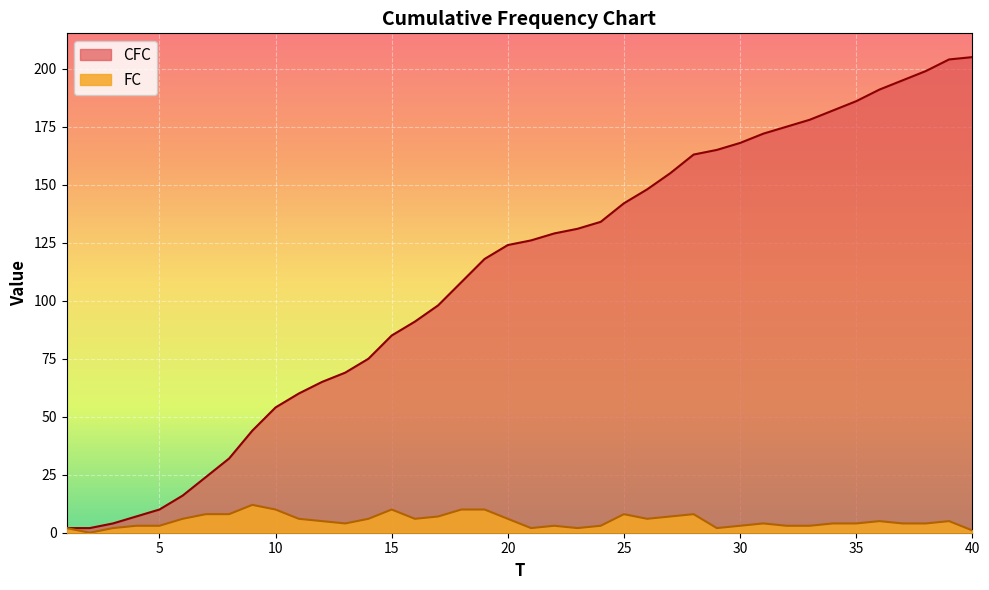

Between 7 and 2, which is larger?

7